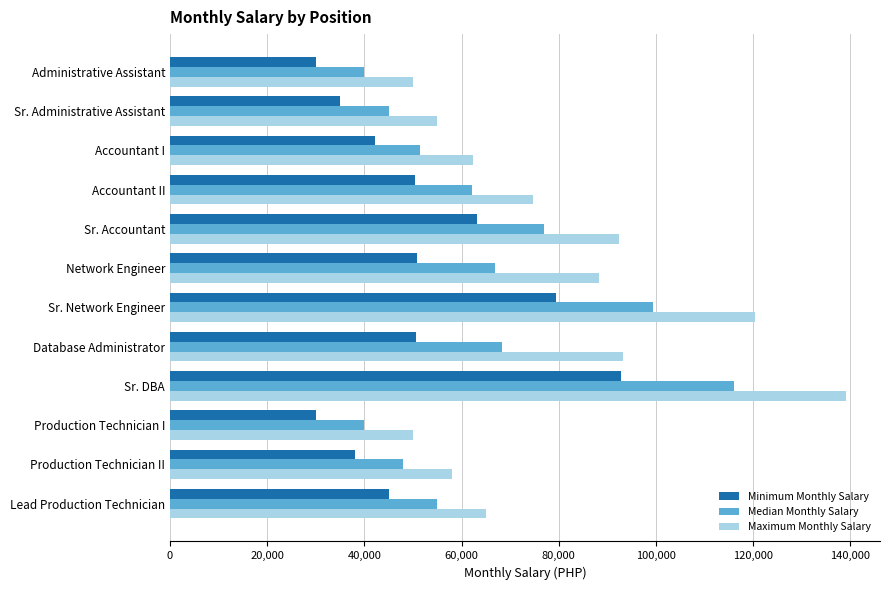

What is the greatest value displayed?

139170